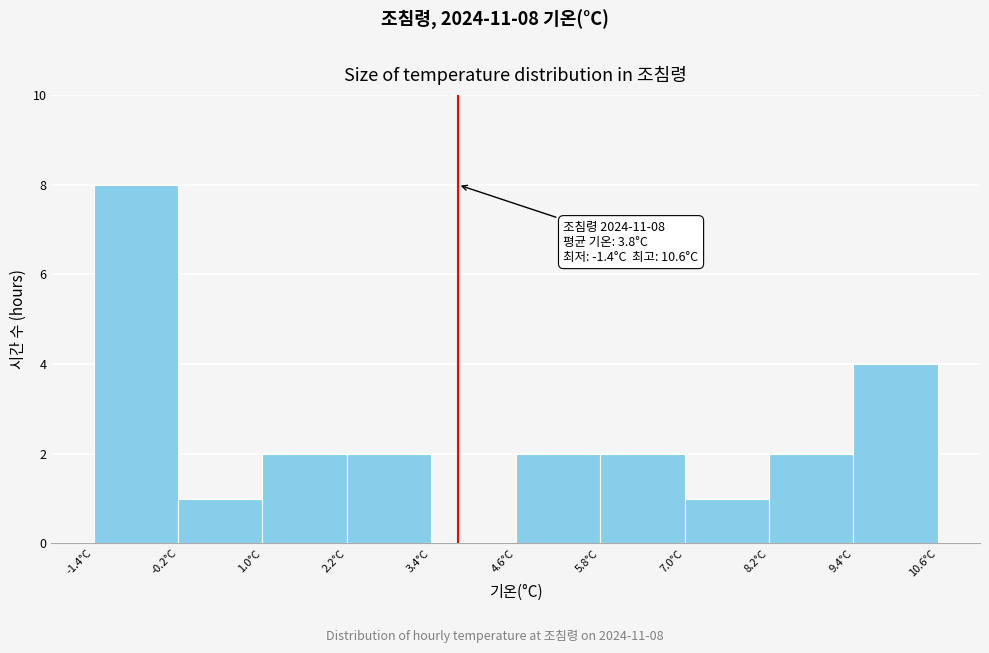

Which range on the x-axis has the tallest bar?

-1.4 to -0.2